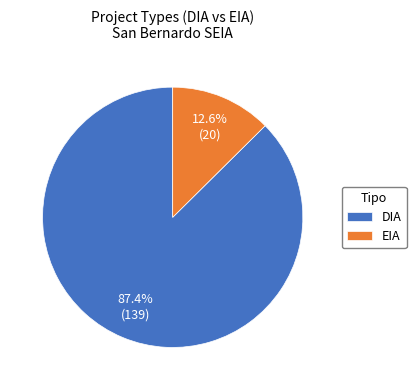

How many slices are in this pie chart?

2